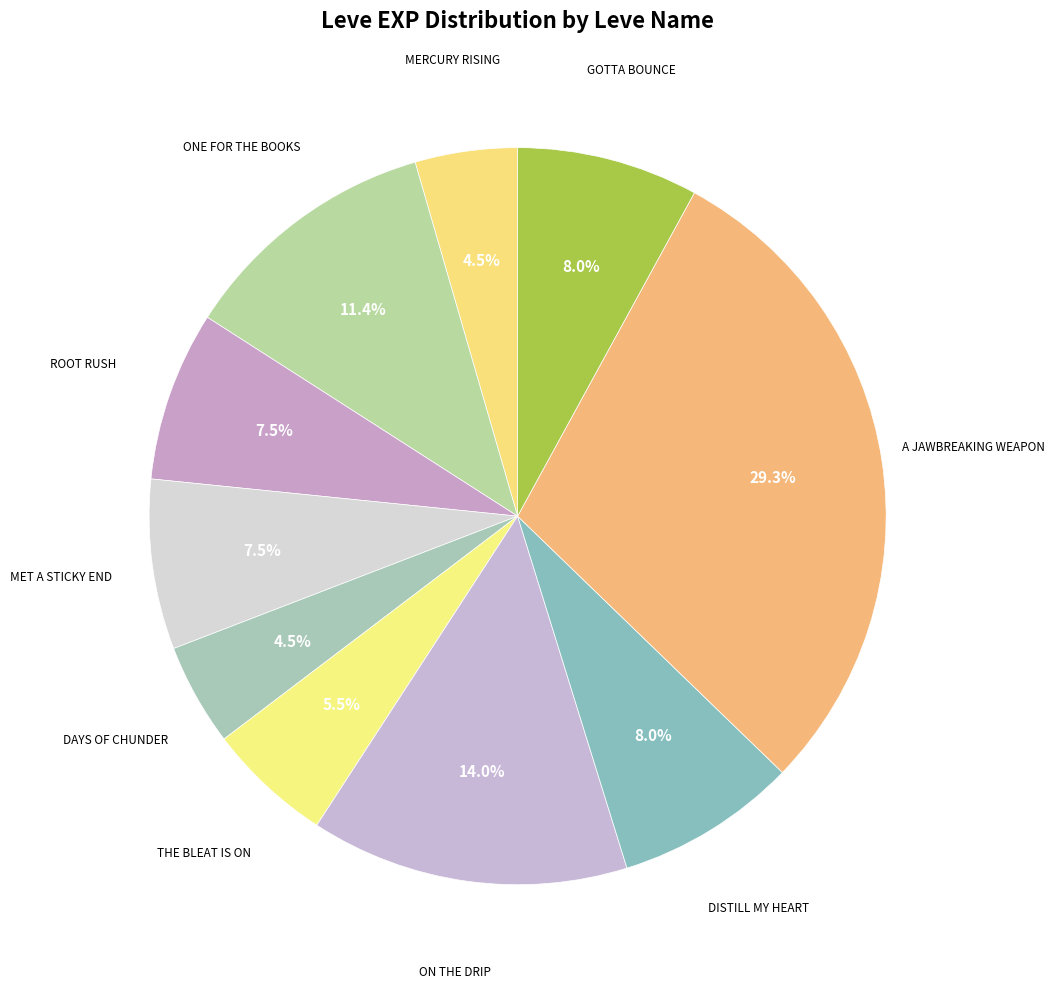

Which category has the smallest portion of the pie?

Mercury Rising